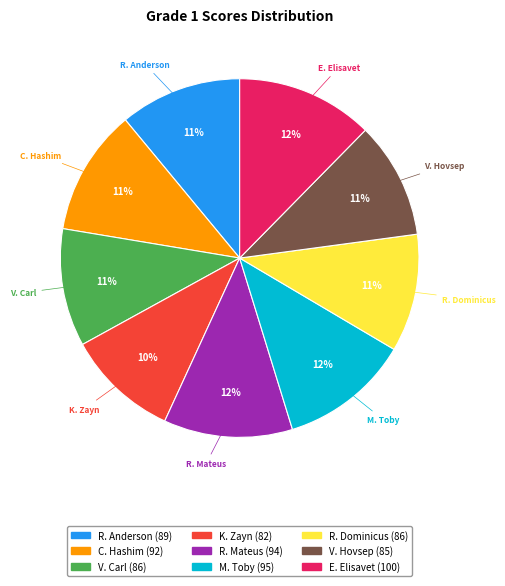

Does any single category account for the majority?

No